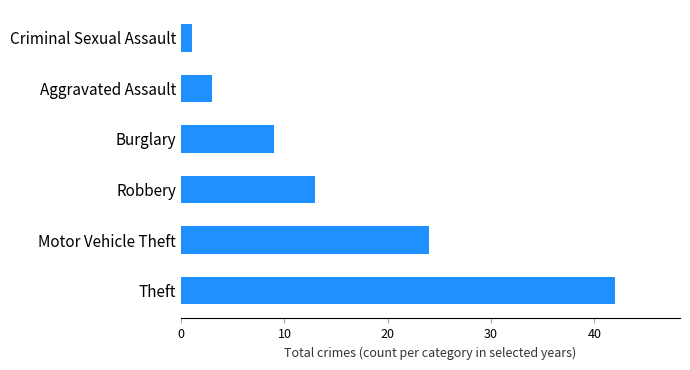

At which label is the value closest to 21?

Motor Vehicle Theft